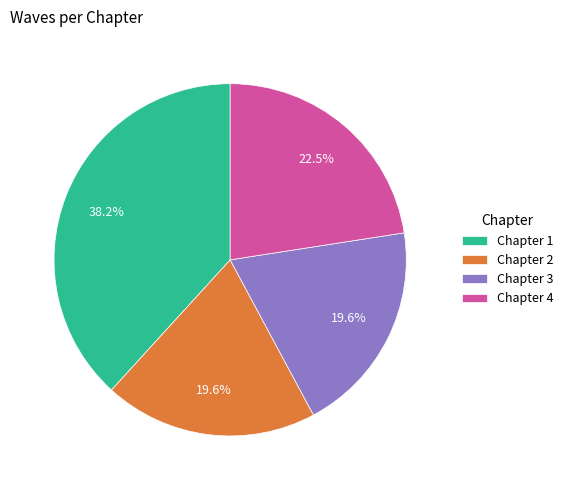

What percentage is the Chapter 3 slice, to the nearest percent?

20%